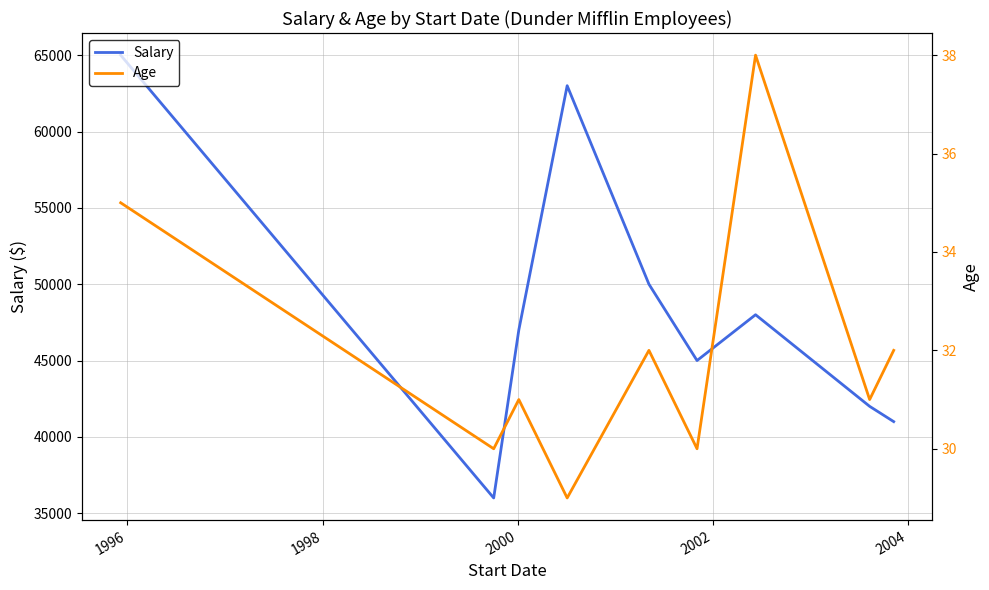

What is the maximum value for Salary?

65000